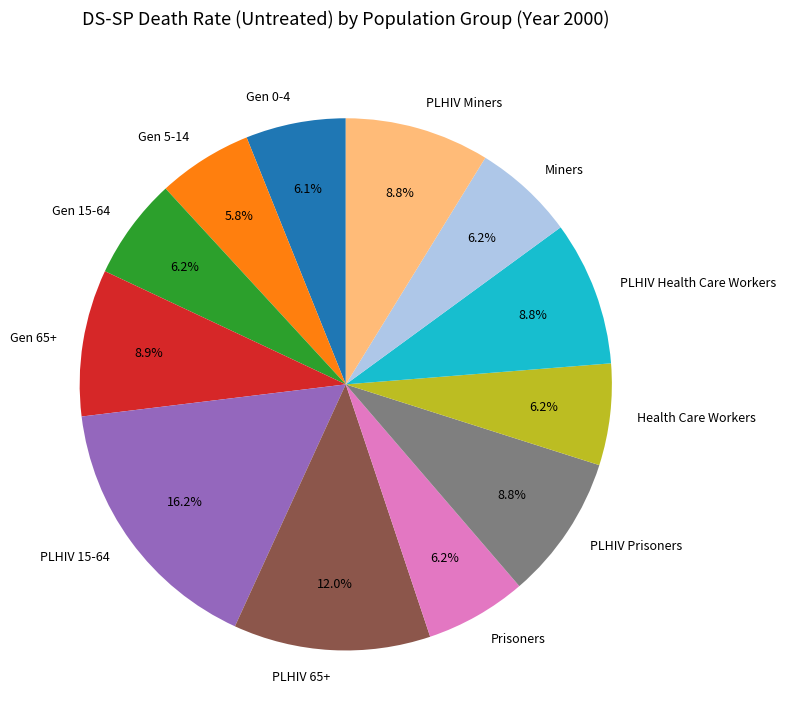

Is there any slice that represents more than half of the pie?

No